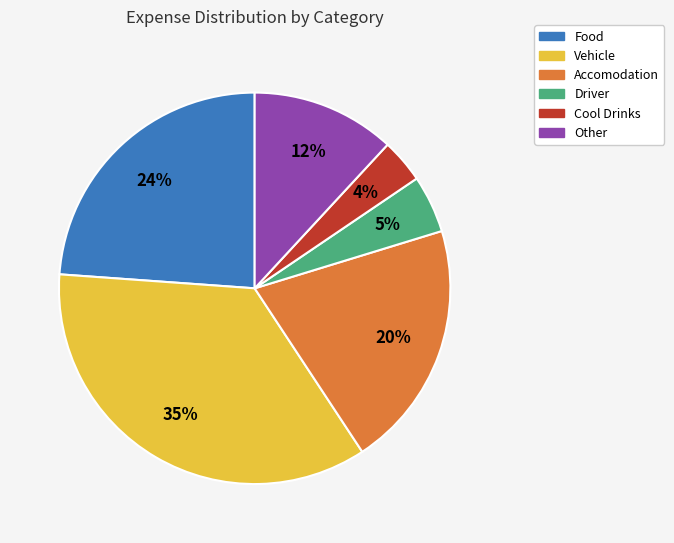

Is there any slice that represents more than half of the pie?

No